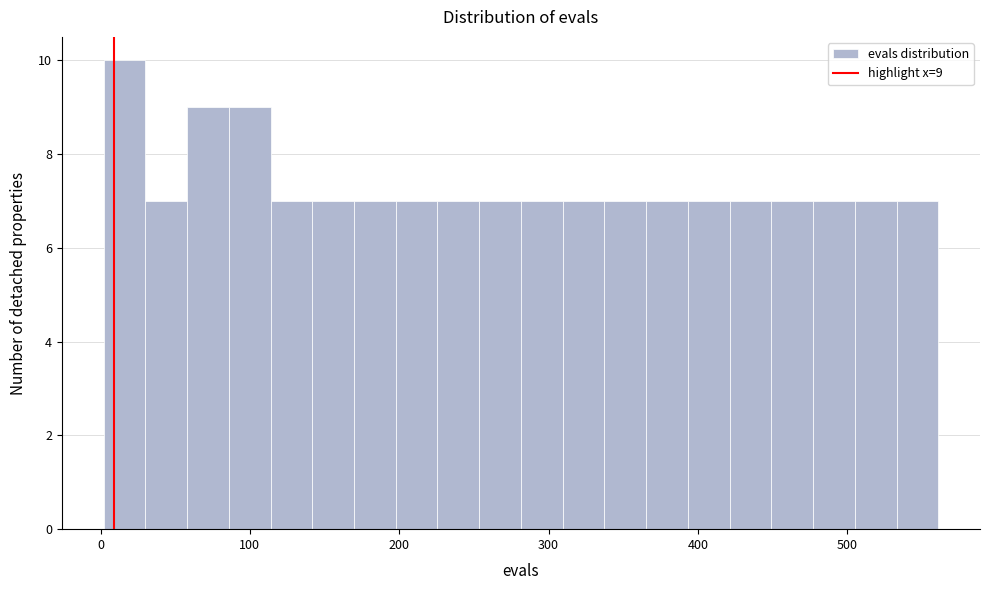

Around what value on the x-axis is the tallest bar? Give the approximate position of its centre, as read against the axis.

20